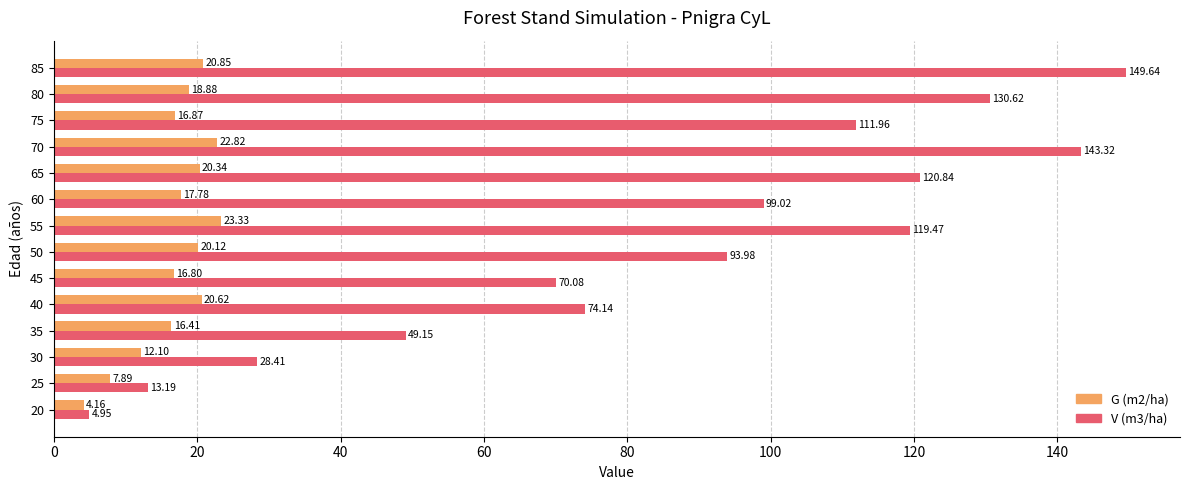

What is the difference between the maximum and minimum values in the G (m2/ha) series?

19.2